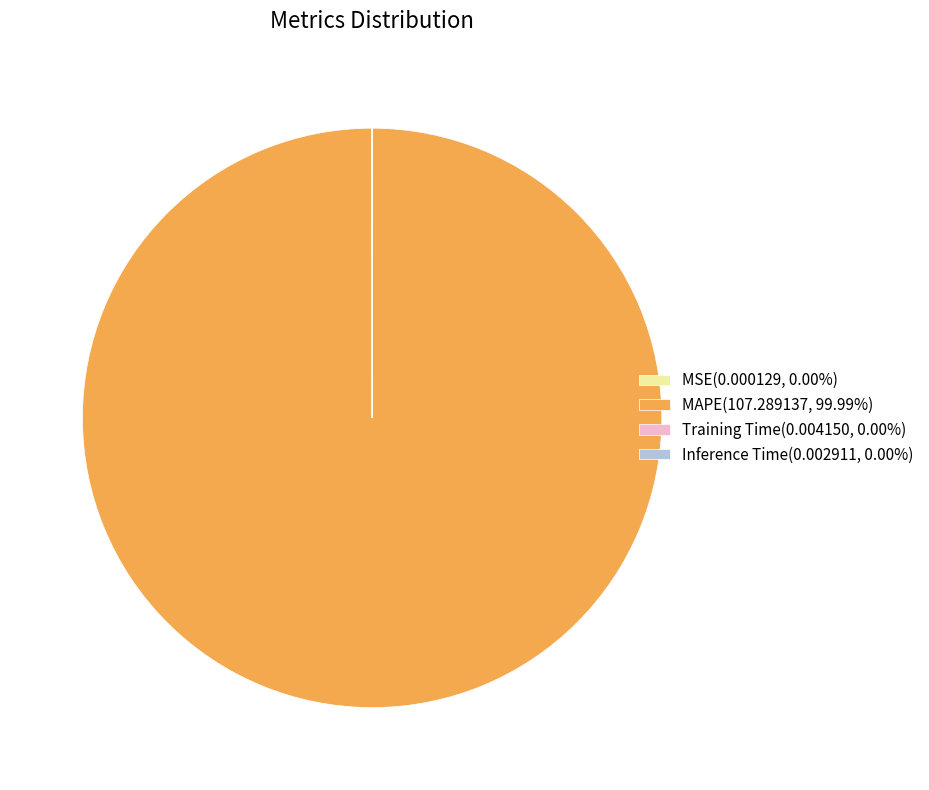

Is there a majority slice in this chart?

Yes